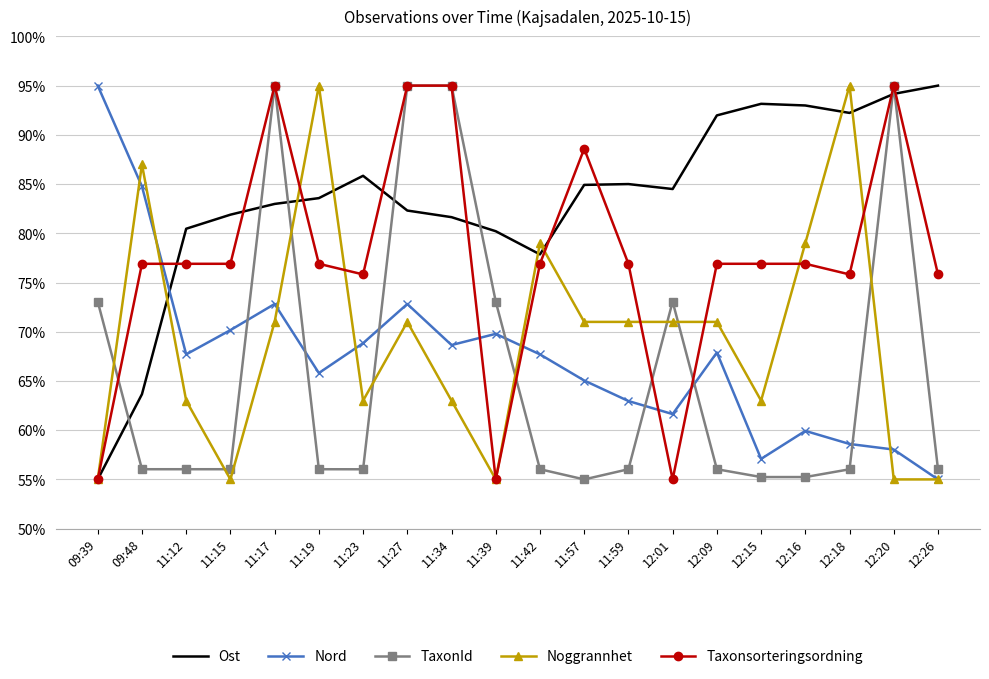

At which label does Nord reach its minimum?

12:26